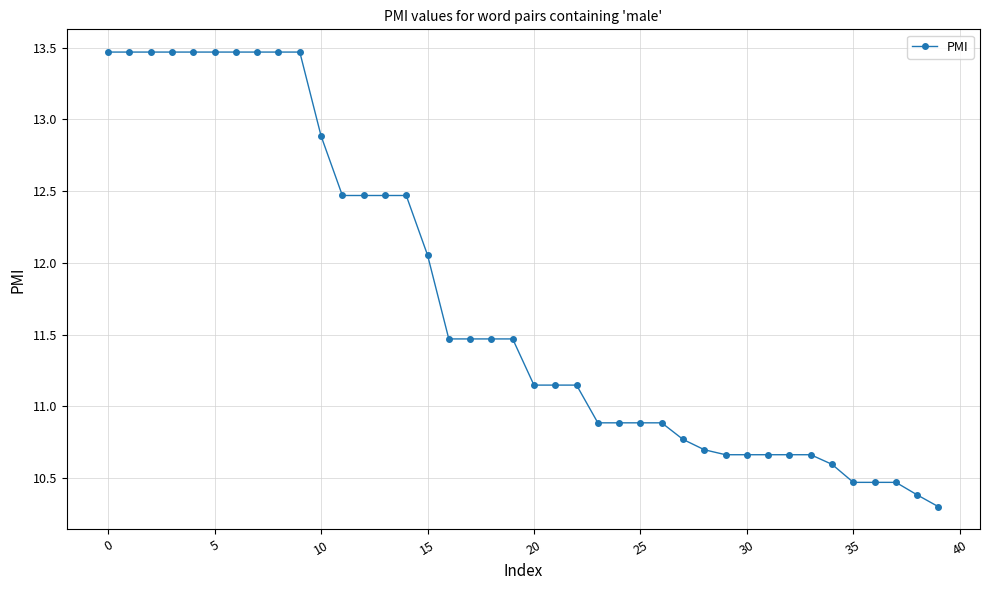

What is the sum of all values?

469.8